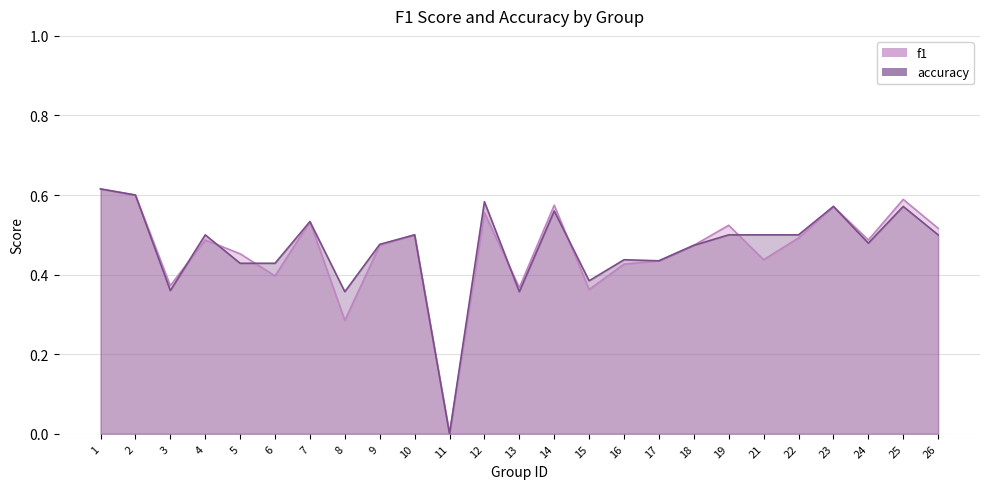

What are all the series names shown in the legend?

f1, accuracy